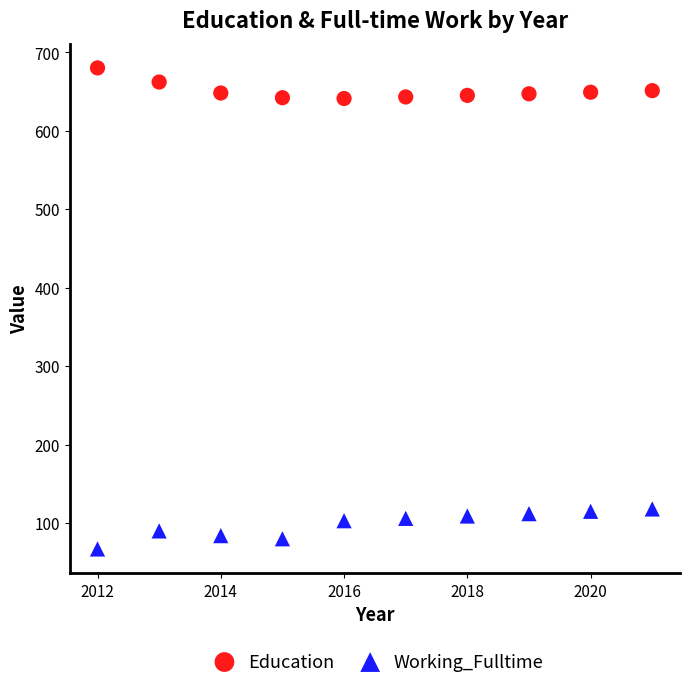

Which series contains the lowest Y value?

Working_Fulltime